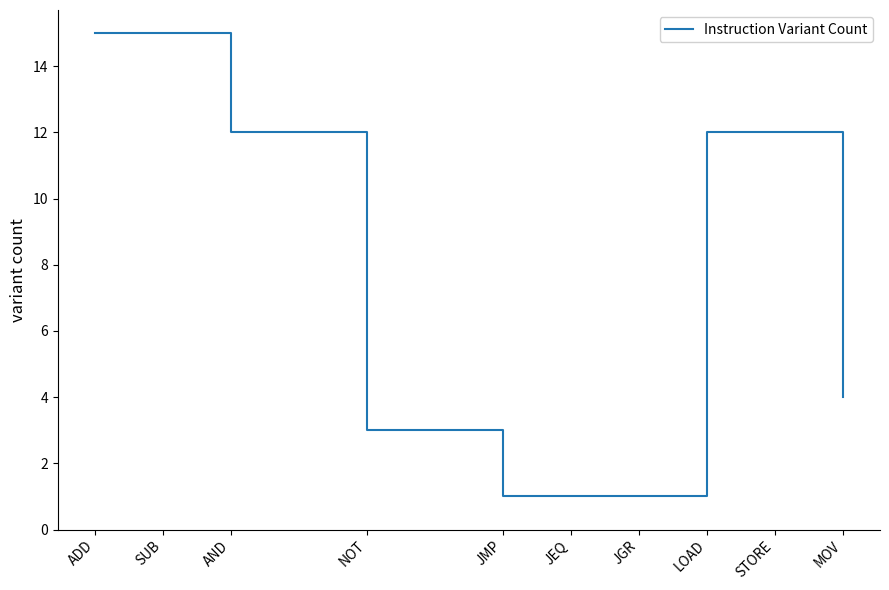

Reading right to left, list all the values displayed in this chart.

MOV=4	STORE=12	LOAD=12	JGR=1	JEQ=1	JMP=1	NOT=3	AND=12	SUB=15	ADD=15